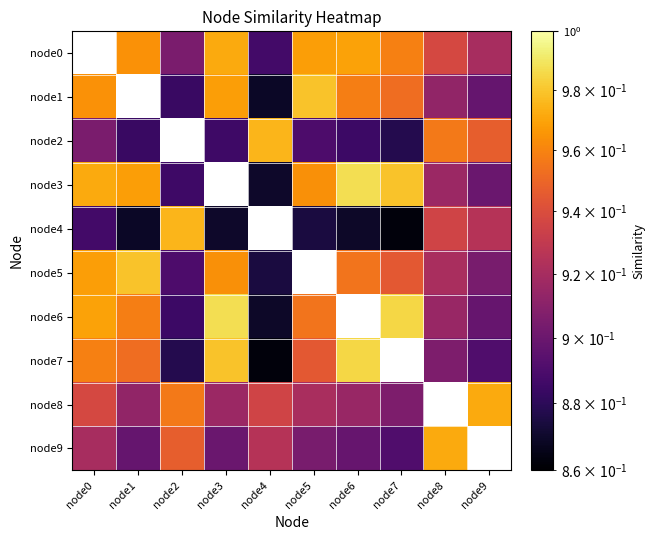

What is the difference between the second highest and minimum values in the node7 series?

0.1